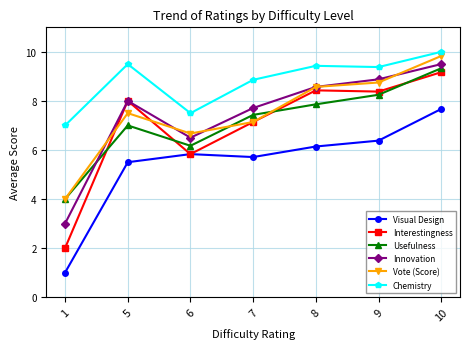

Which series has the widest spread of values?

Interestingness